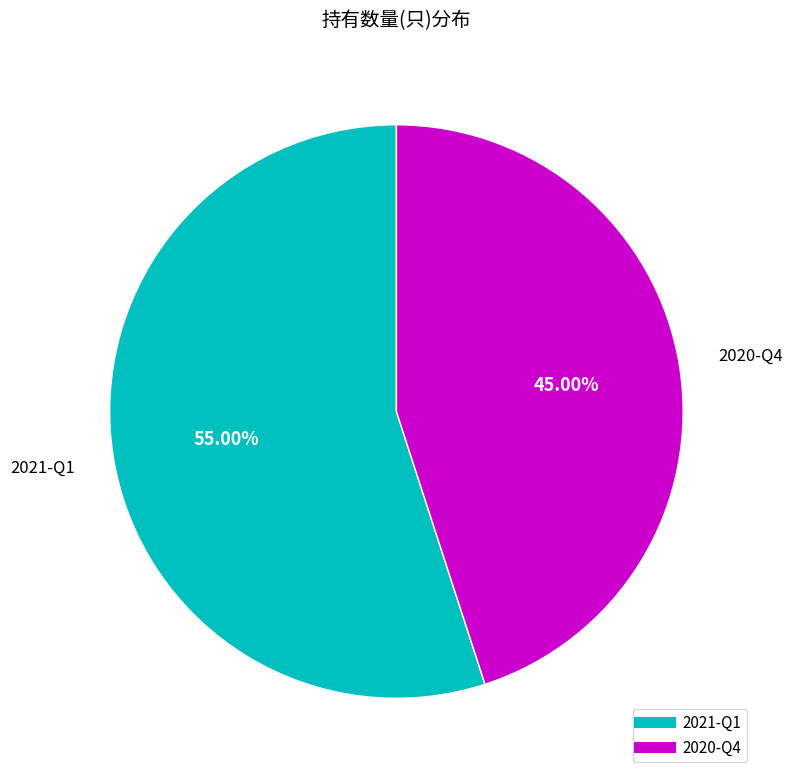

What is the smallest slice in the pie chart?

2020-Q4